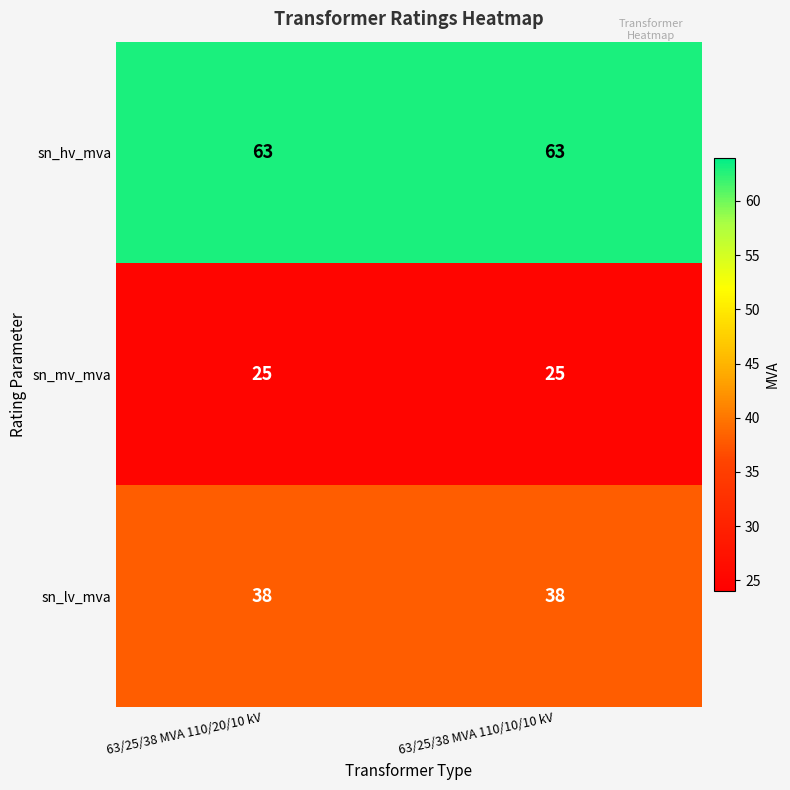

What is the average value of the sn_hv_mva series?

63